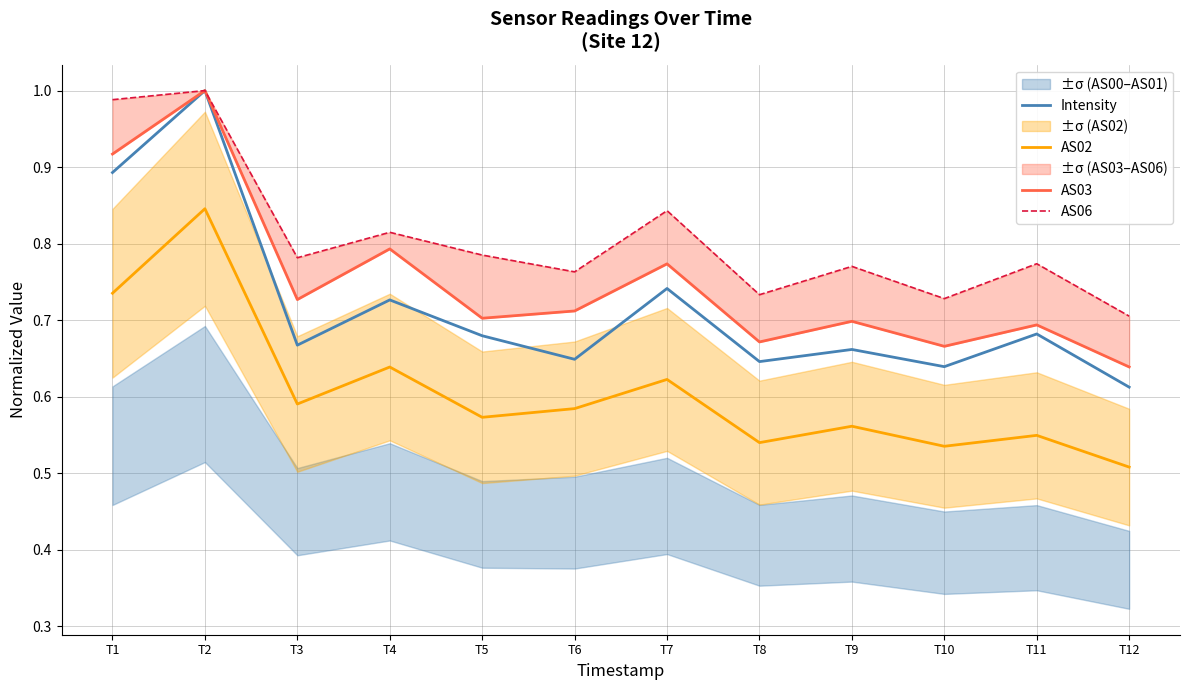

What is the approximate value of AS03 at T8?

0.7